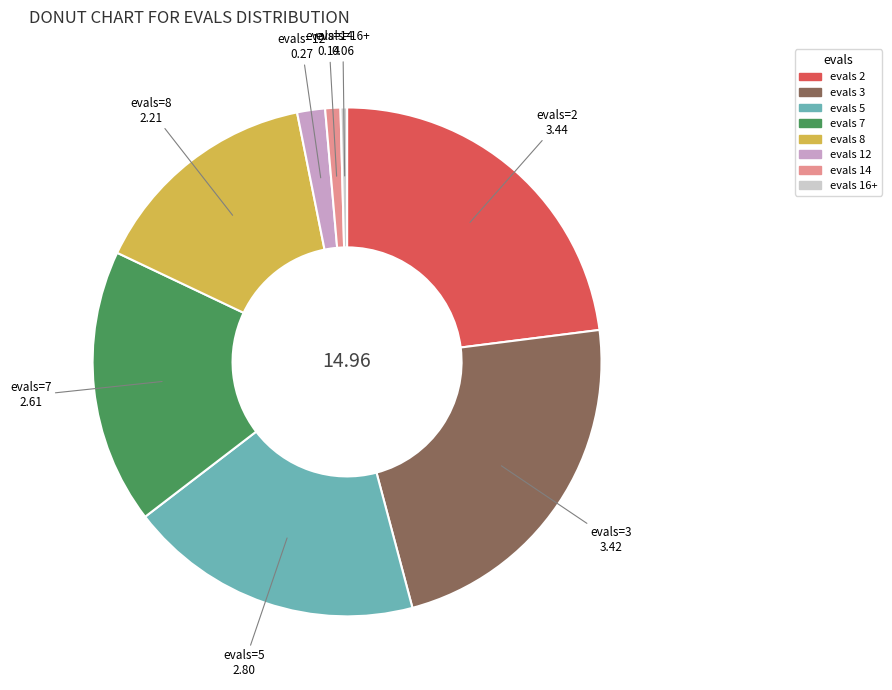

Does any single category account for the majority?

No